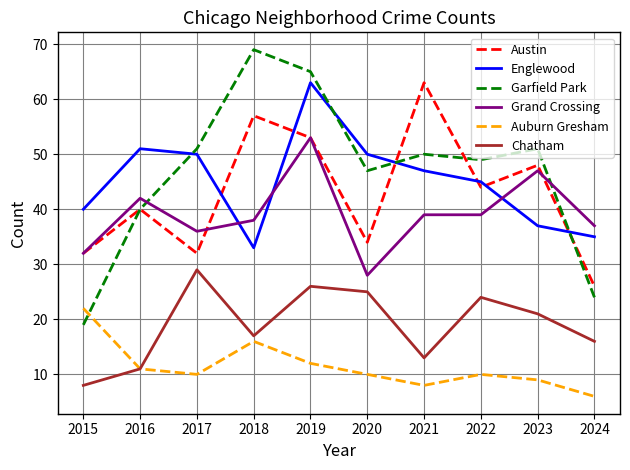

At which category is the sum across all series the highest?

2019